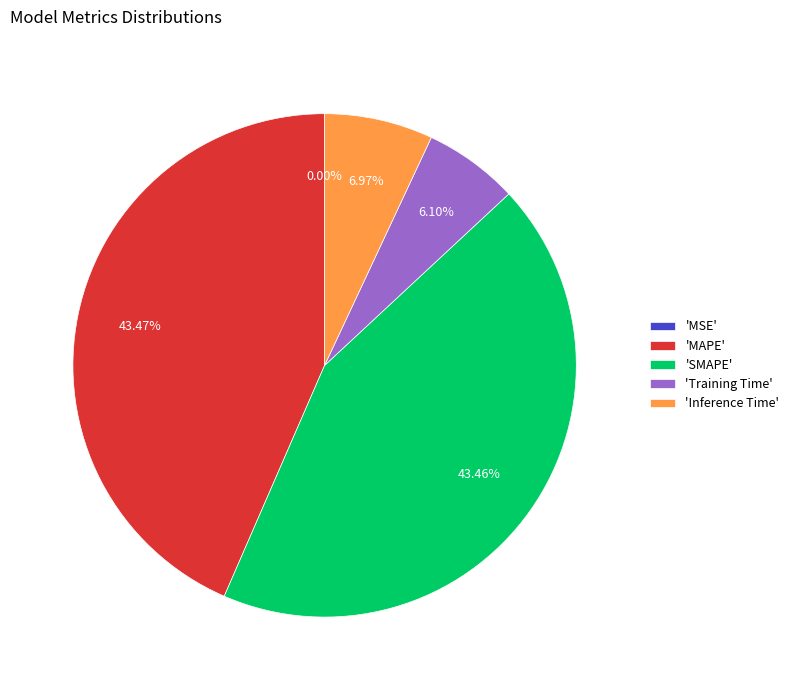

Between 'SMAPE' and 'Inference Time', which is larger?

'SMAPE'